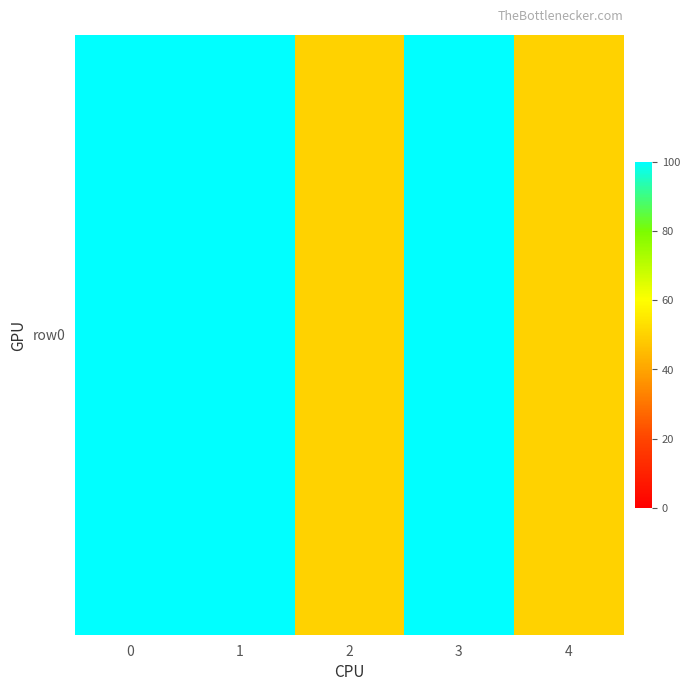

Rank the categories by value from highest to lowest.

0, 1, 3, 2, 4